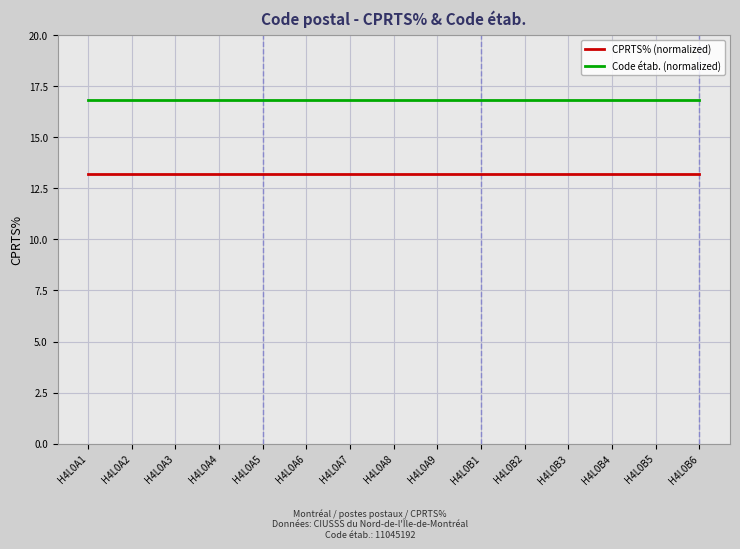

The CPRTS% (normalized) series shows 7.7 at H4L0A3. True or false?

False